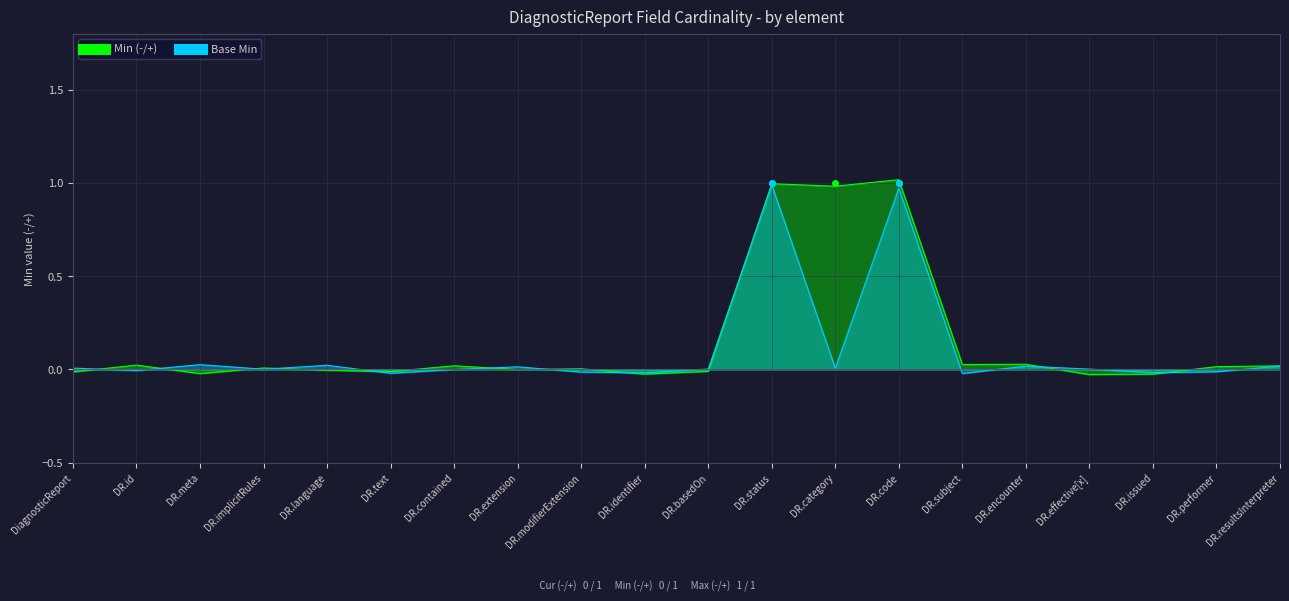

At which category does the chart reach its peak across all series?

DiagnosticReport.code